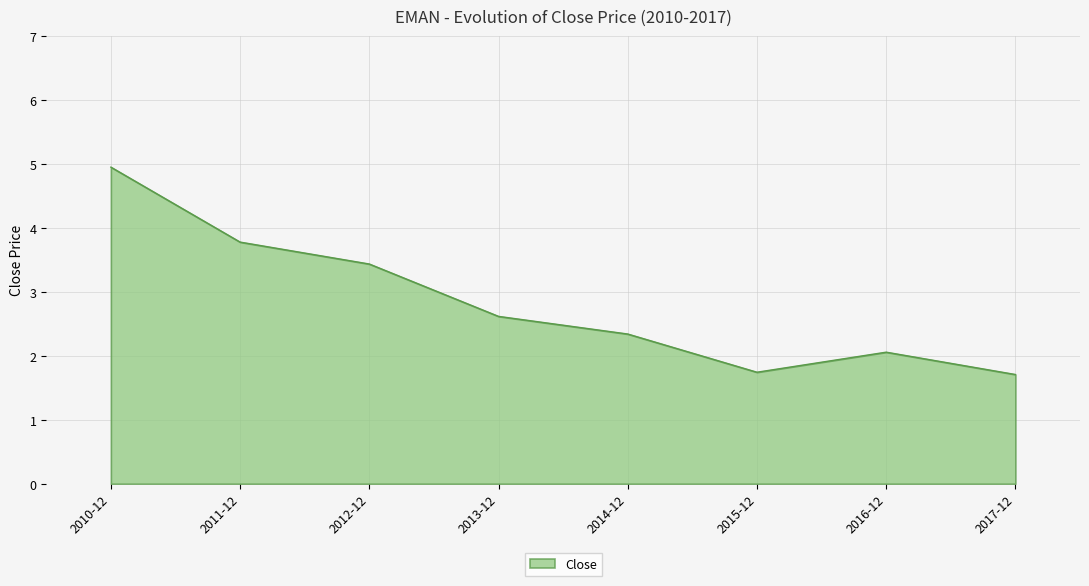

What position from the right is 2017-12?

1